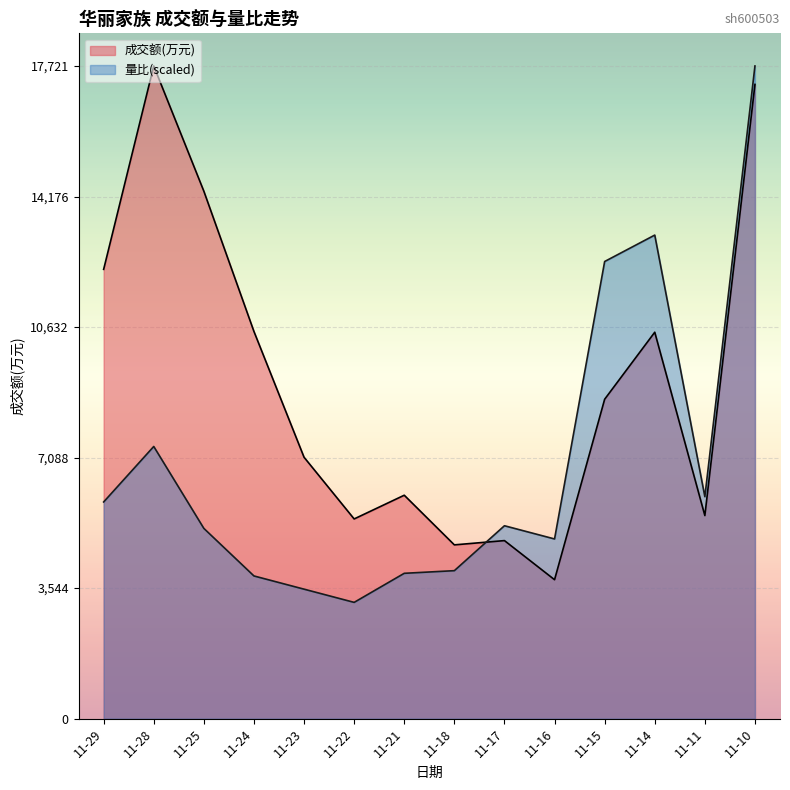

Rank the series at 11-14 from highest to lowest value.

量比(scaled), 成交额(万元)